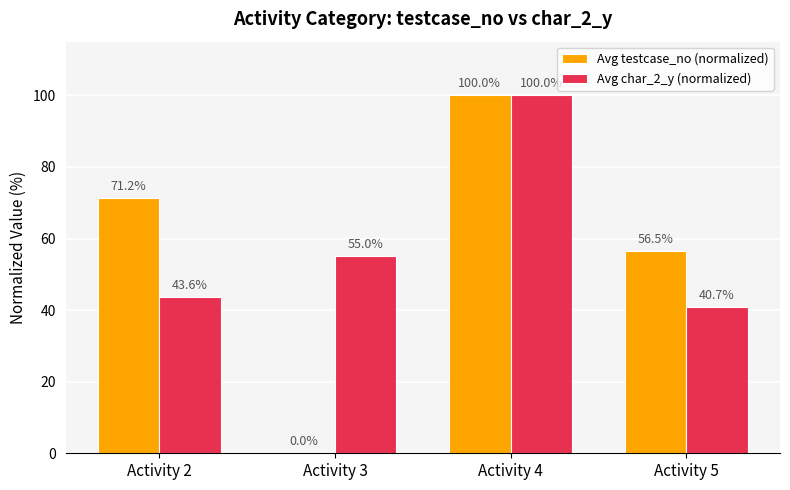

Between Activity 3 and Activity 4, which series saw the biggest shift?

Avg testcase_no (normalized)